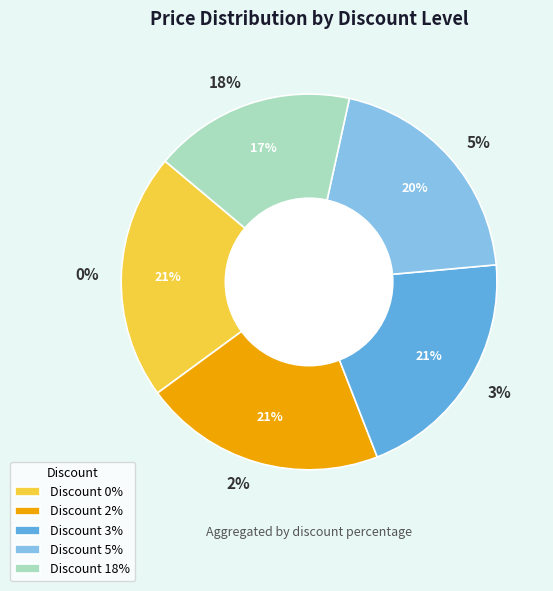

What percentage do 0% and 2% together represent?

42.0%